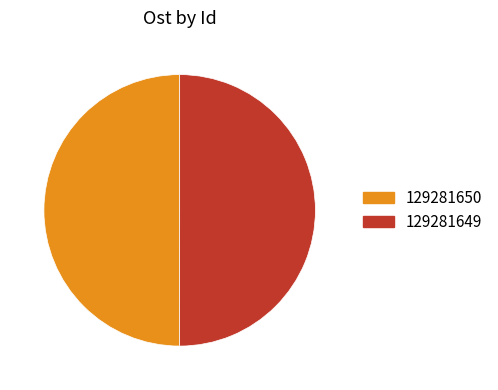

Do 129281649 and 129281650 together represent more than half of the pie?

Yes